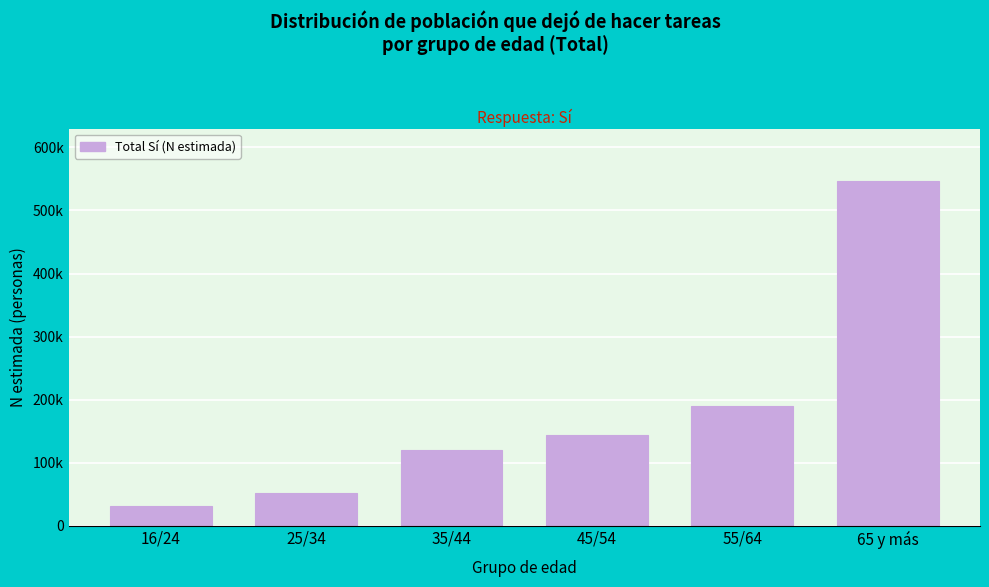

Does the chart contain any negative values?

No